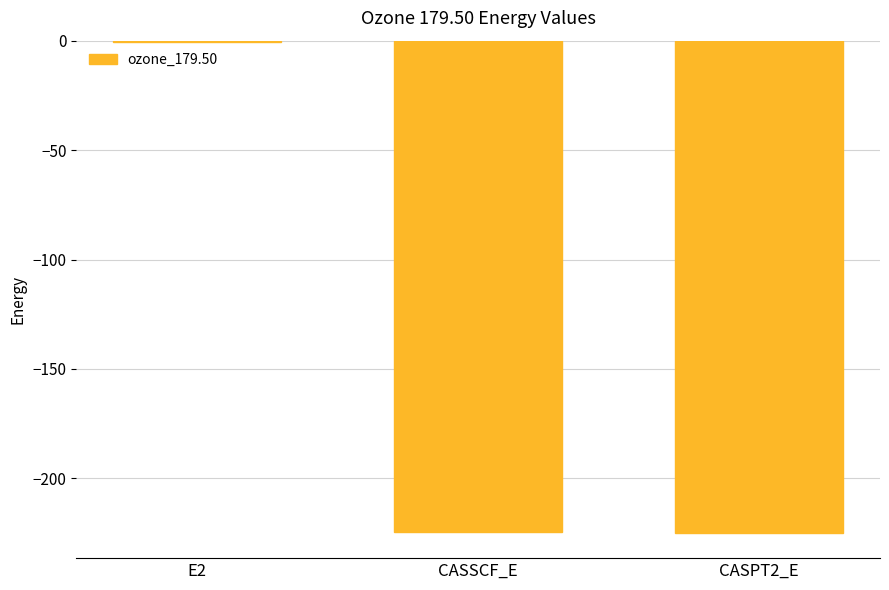

What is the sum of all values?

-450.3